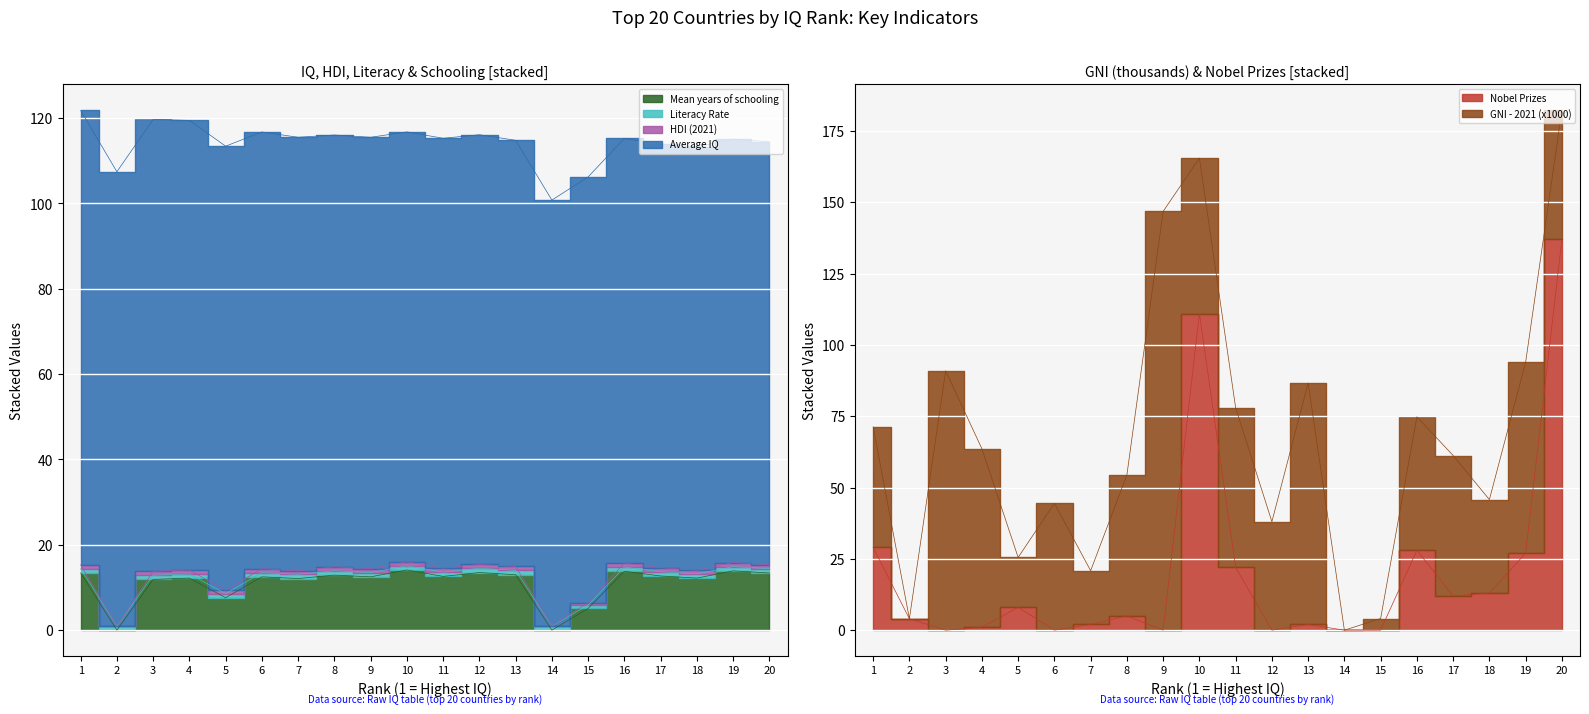

Is it true that GNI - 2021 (x1000) equals 2.1 at Cambodia?

False